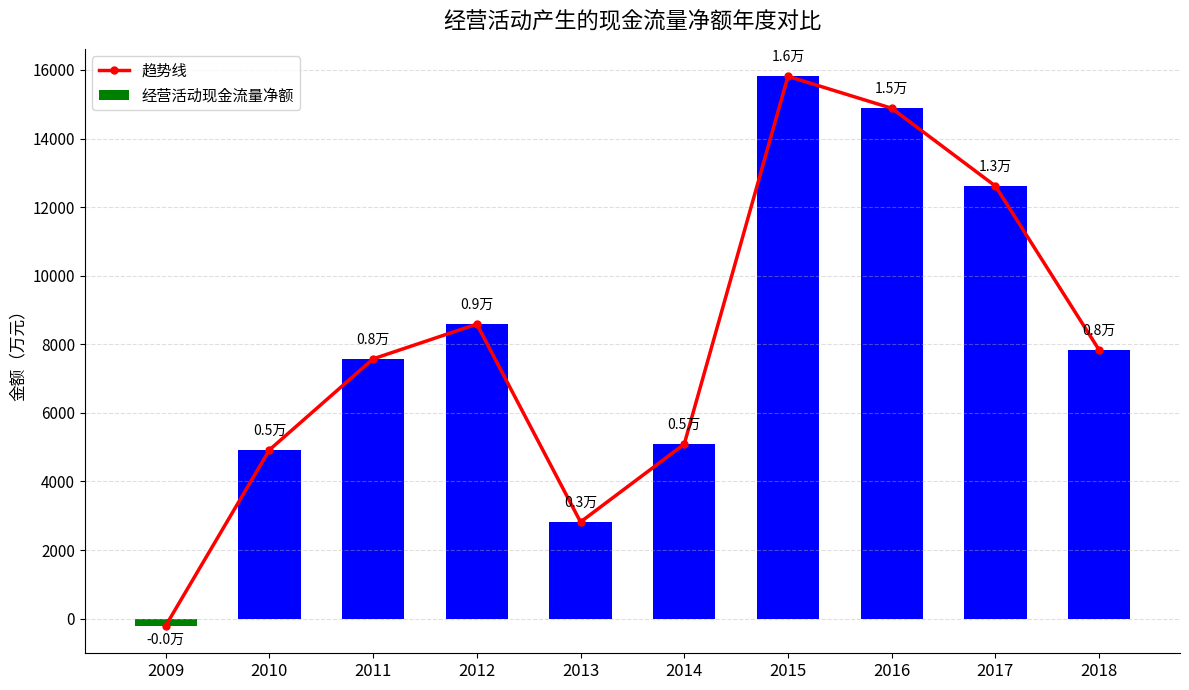

How many values in 趋势线 are above zero?

9